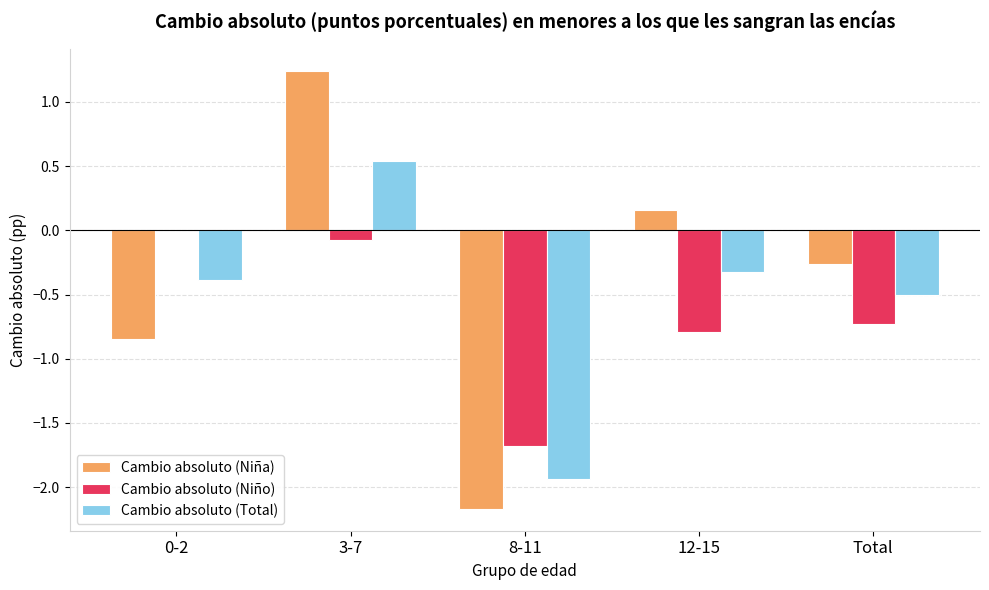

Between 0-2 and Total, which series saw the biggest shift?

Cambio absoluto (Niño)